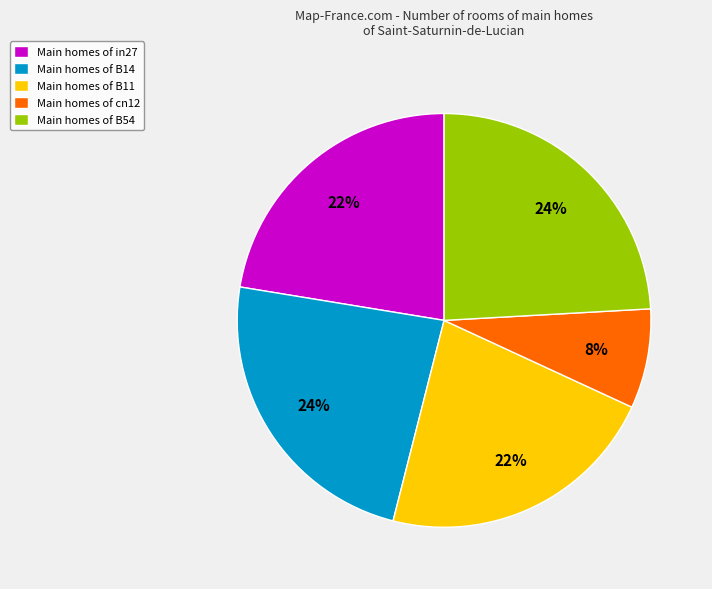

Is there a majority slice in this chart?

No